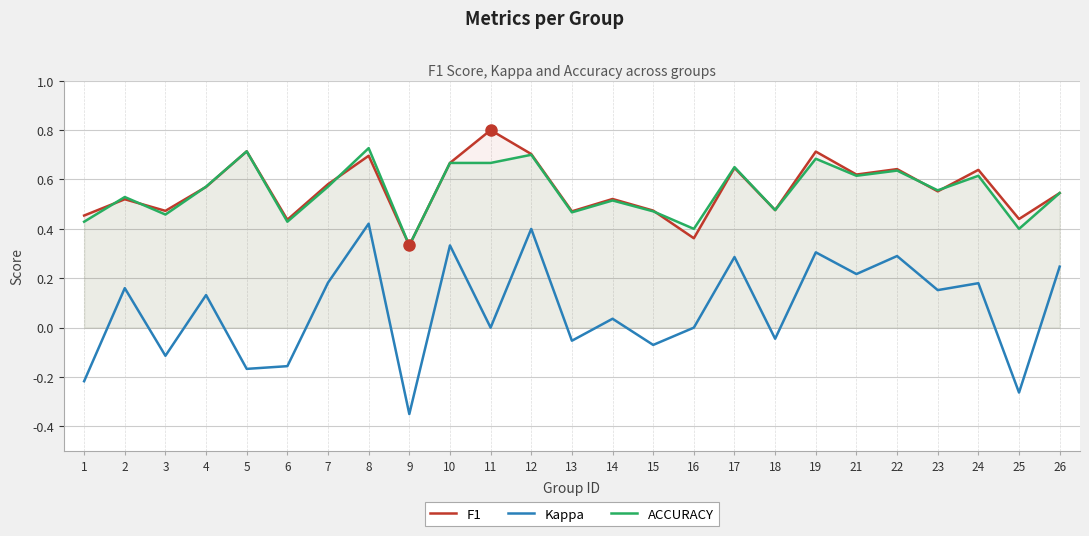

Is it true that F1 equals 0.5 at 2?

True